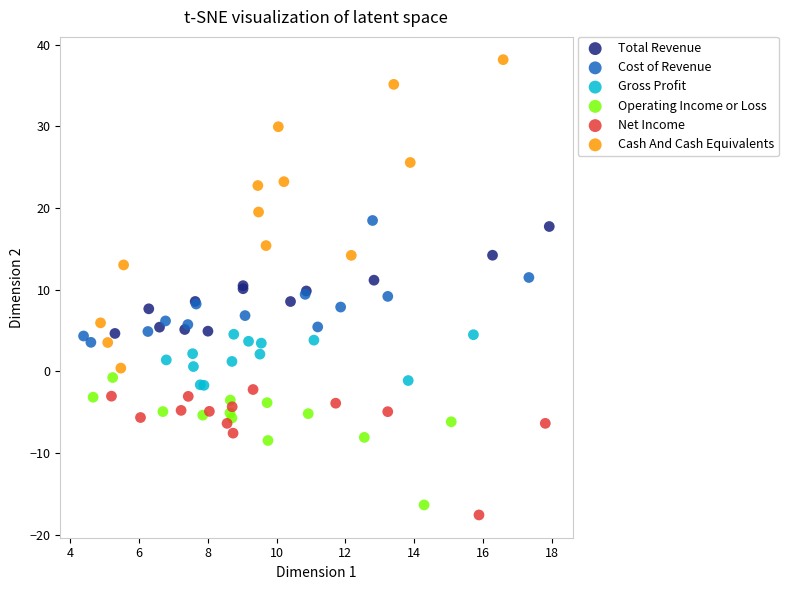

What are all the series names shown in the legend?

Total Revenue, Cost of Revenue, Gross Profit, Operating Income or Loss, Net Income, Cash And Cash Equivalents